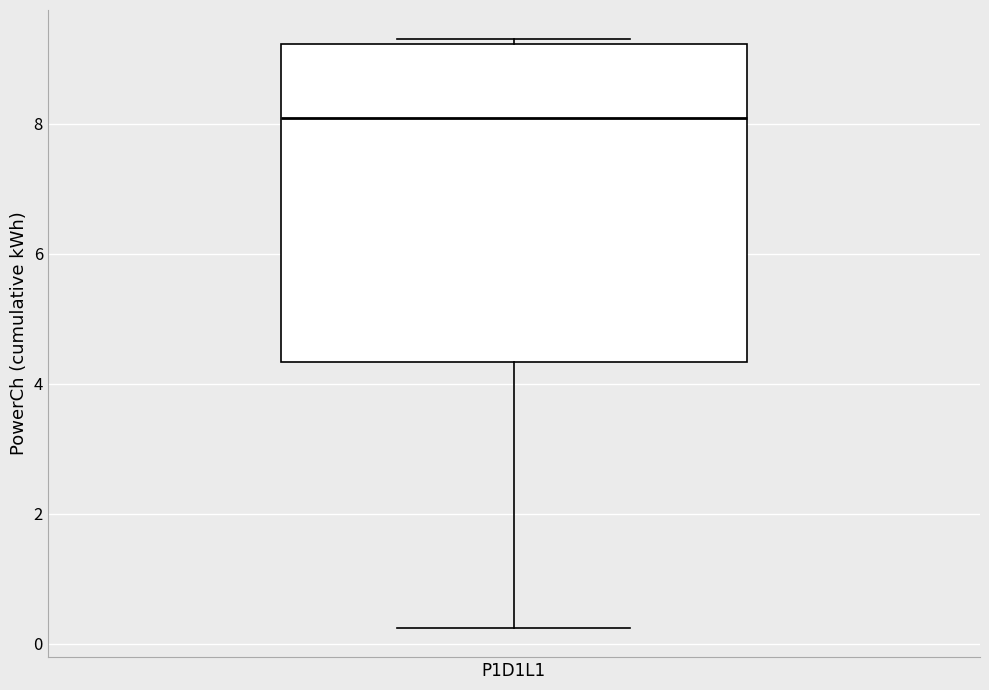

Read this box plot against the y-axis: the position of the median line, the range covered by the box, and the ends of both whiskers. The values are not printed on the chart, so give them approximately, as read against the axis.

median 8.0, box 4.4 to 9.2, whiskers 0.2 to 9.2 (just above the box's upper edge)